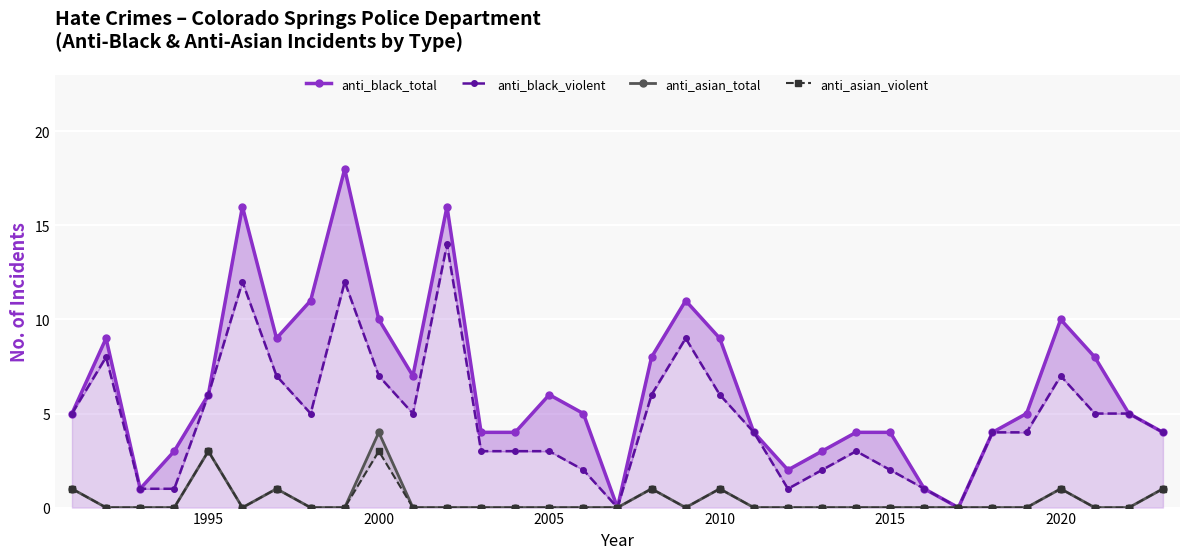

True or false: anti_asian_violent and anti_black_total intersect in this chart.

False